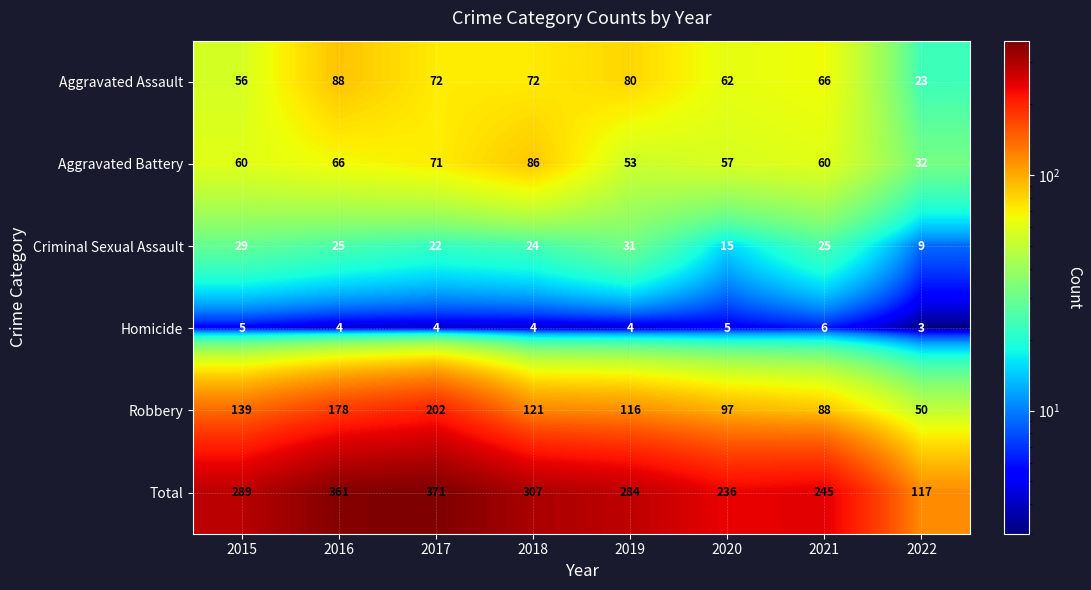

Which series has the largest total across all categories?

Total